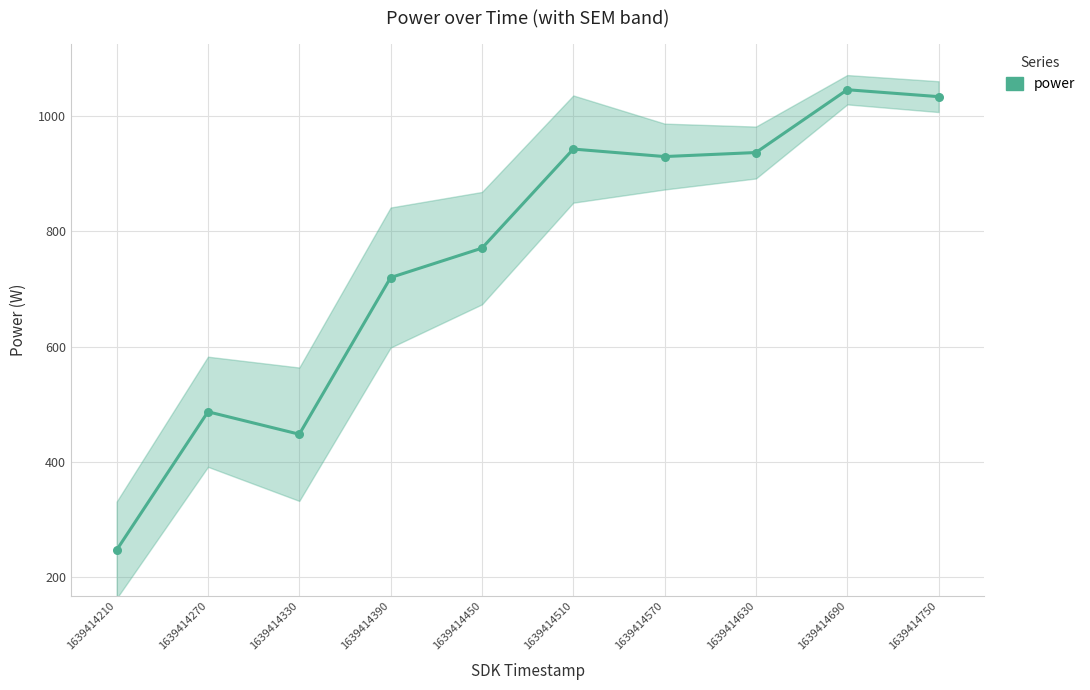

What is the ratio of the value at 1639414510 to the value at 1639414210?

3.8